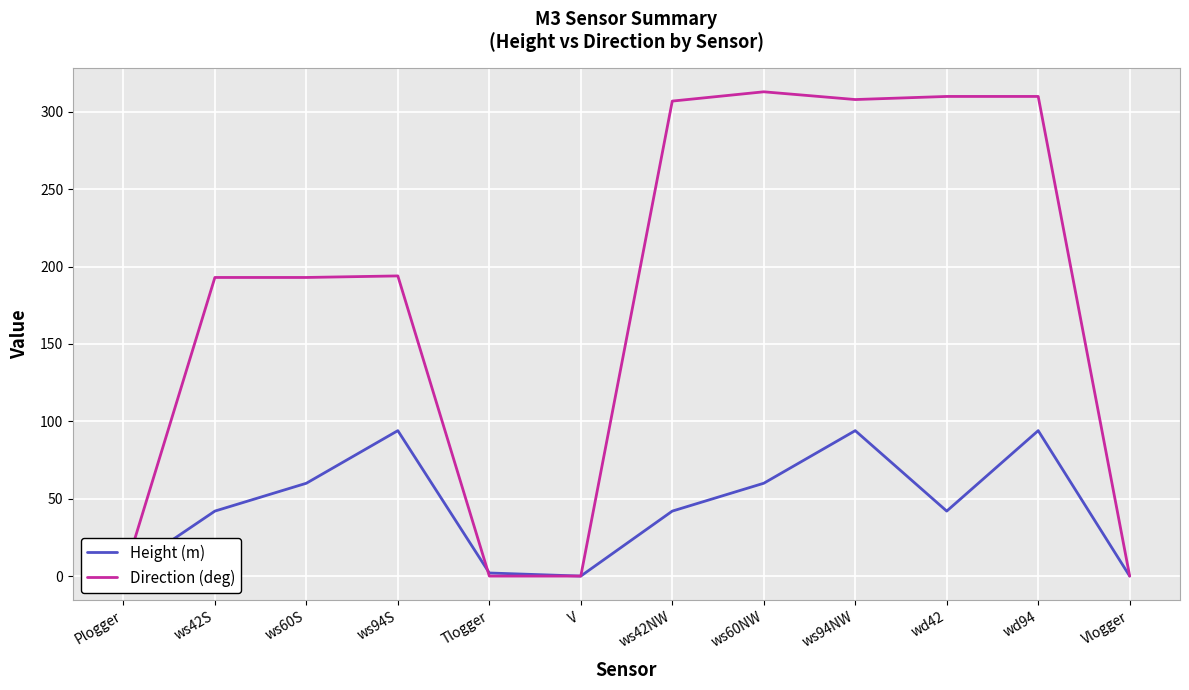

Reading right to left, what are all the values shown in this chart?

Height (m): 0	94	42	94	60	42	0	2	94	60	42	2
Direction (deg): 0	310	310	308	313	307	0	0	194	193	193	0